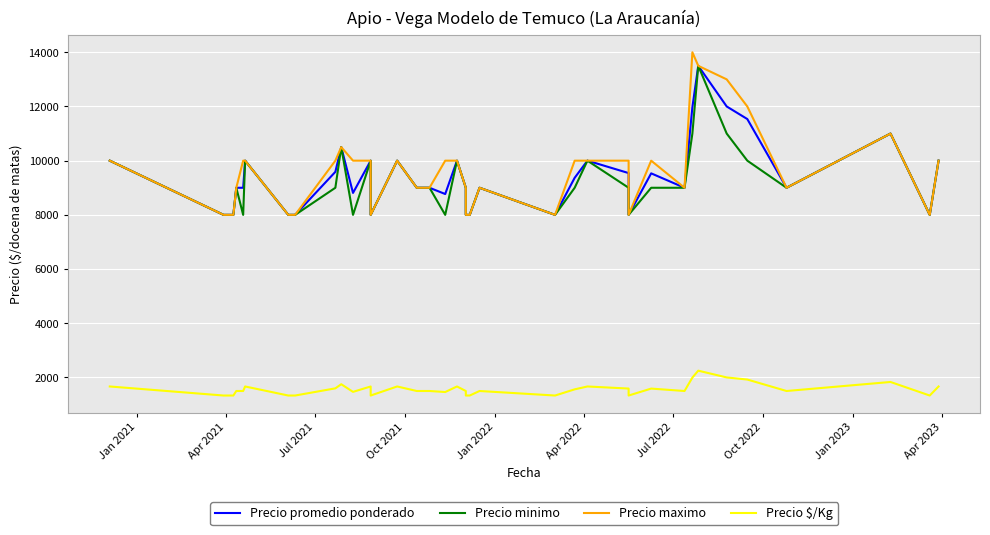

Which series has the largest range (max minus min)?

Precio maximo